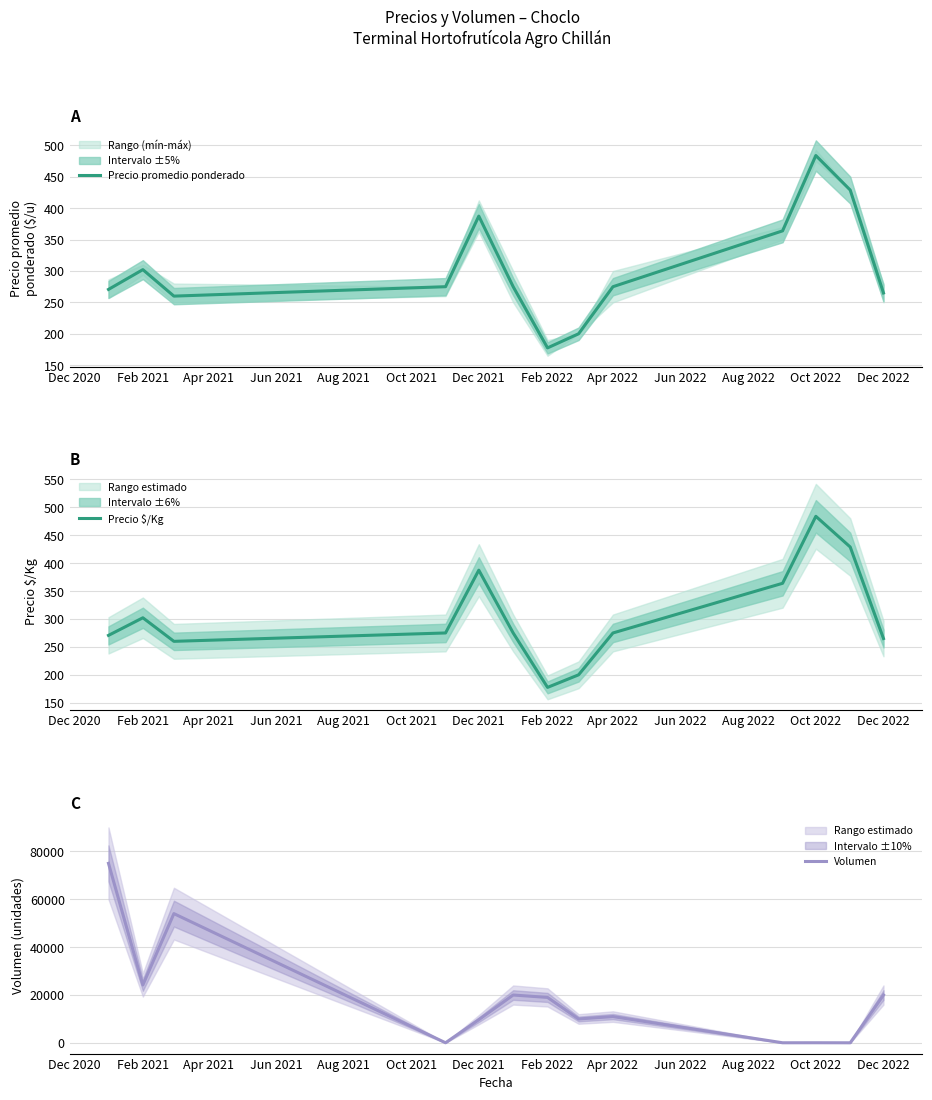

Which category has the lowest value in the Precio promedio ponderado series?

Feb 2022